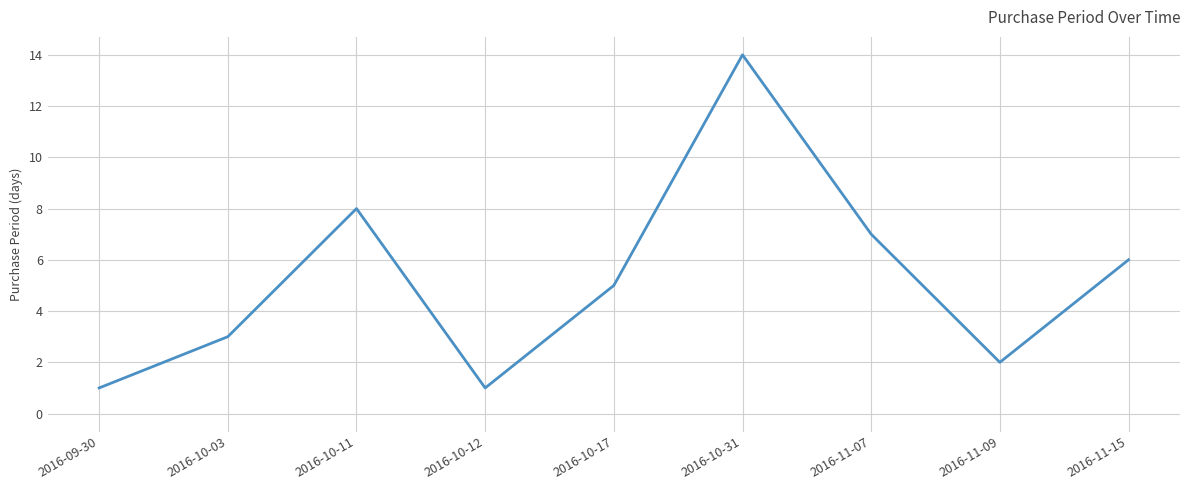

At which category does the chart reach its peak across all series?

2016-10-31